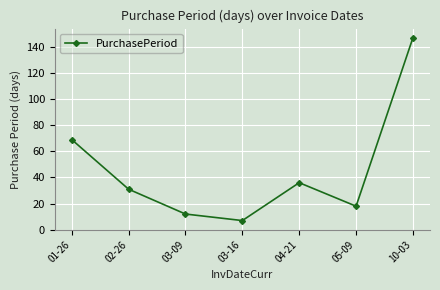

What is the label of the 6th point from the left?

05-09